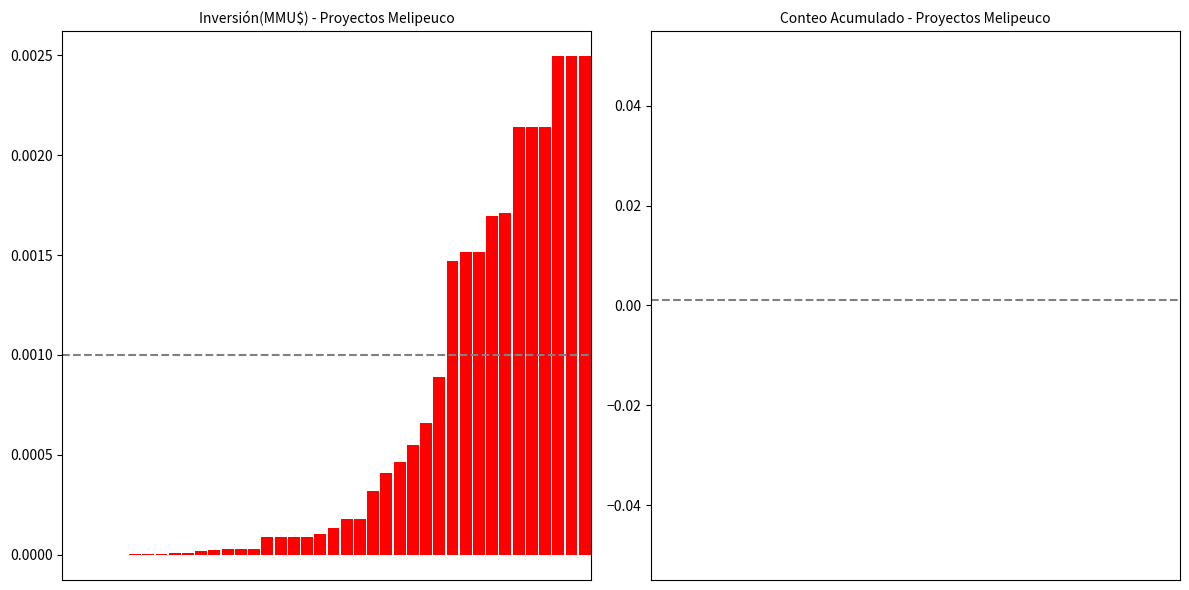

How many series are shown in this chart?

1